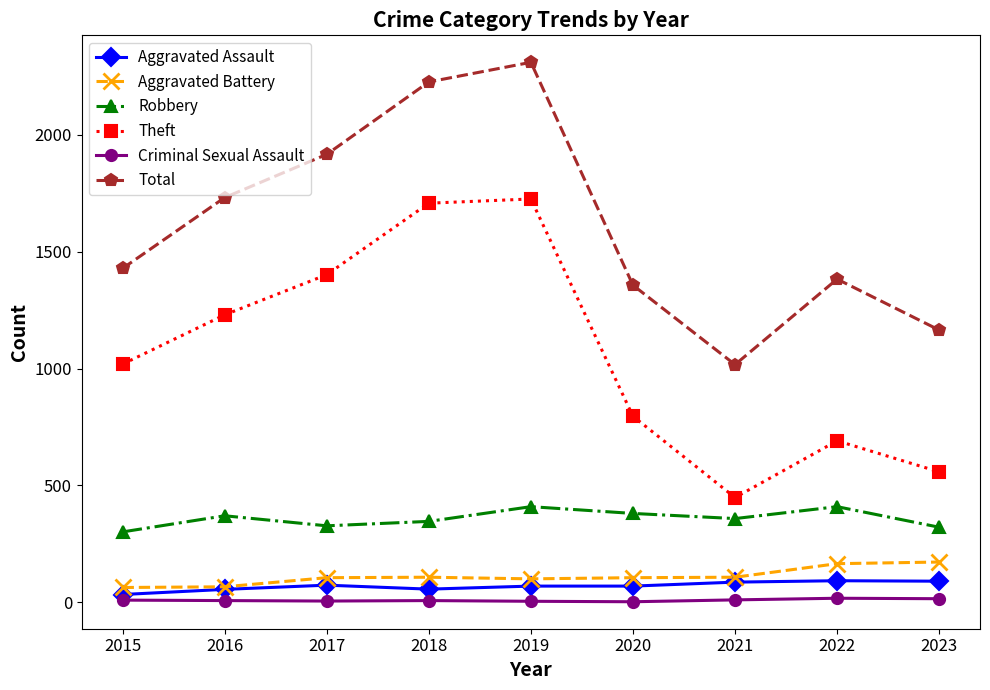

True or false: Total has more than 0 interior local peaks.

True